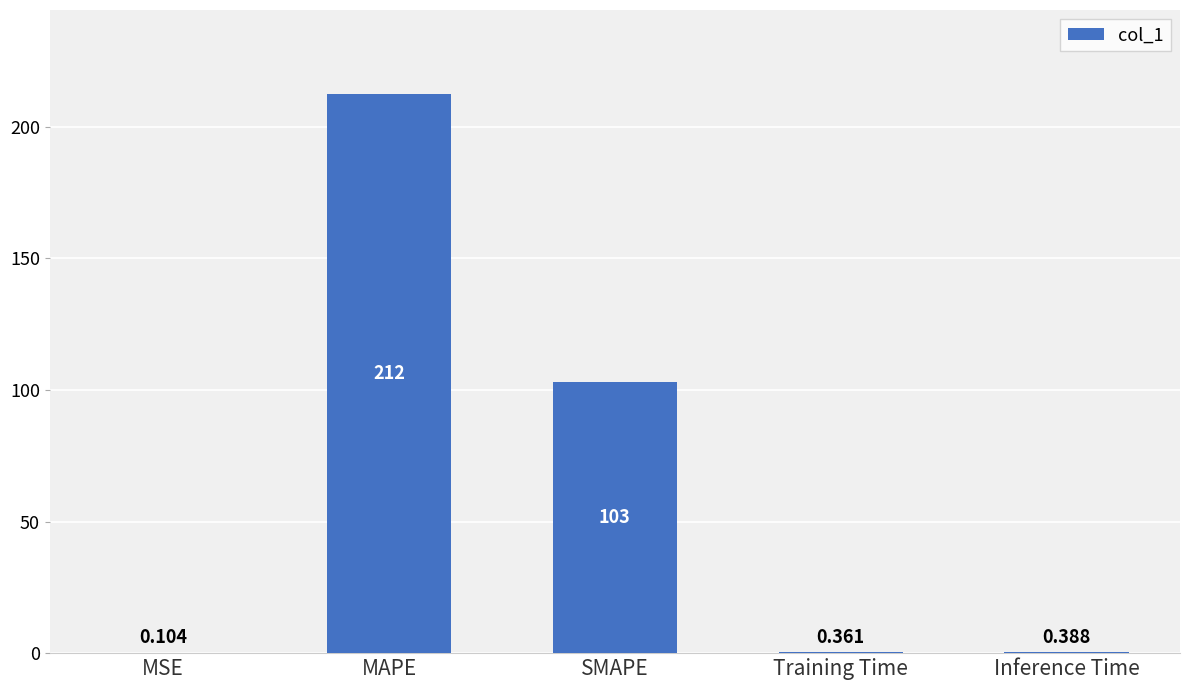

Where is the data nearest to the value 106?

SMAPE